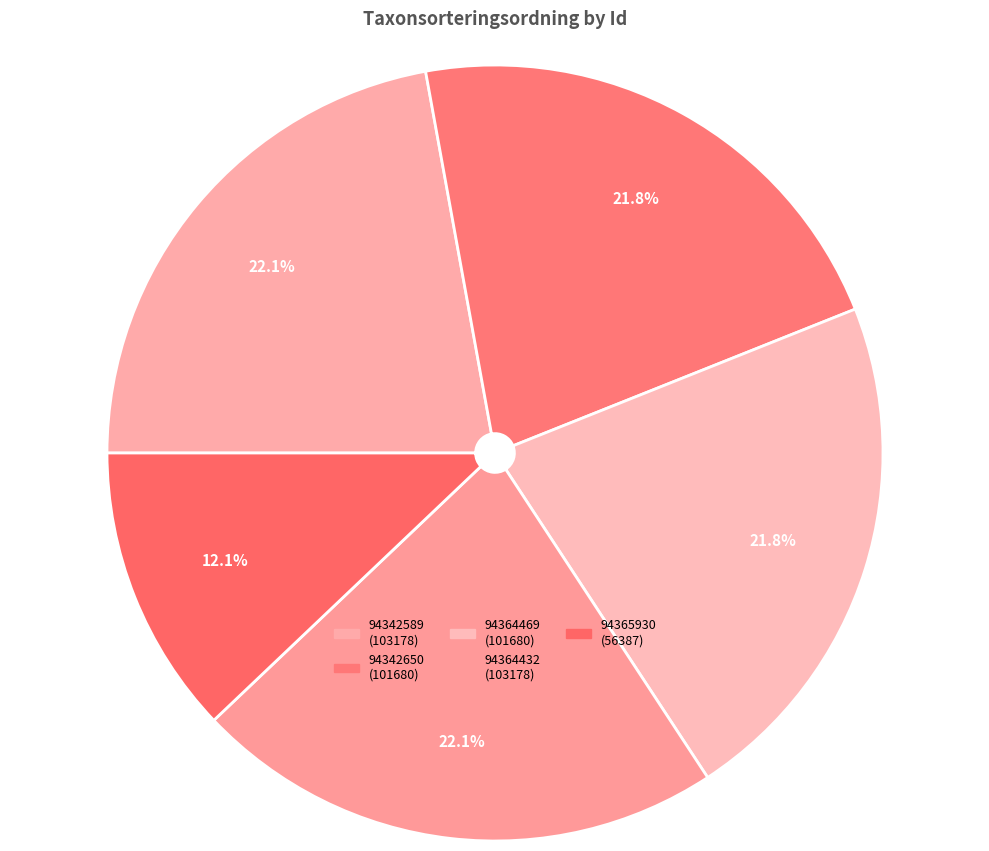

Does 94365930 represent more than half of the total?

No